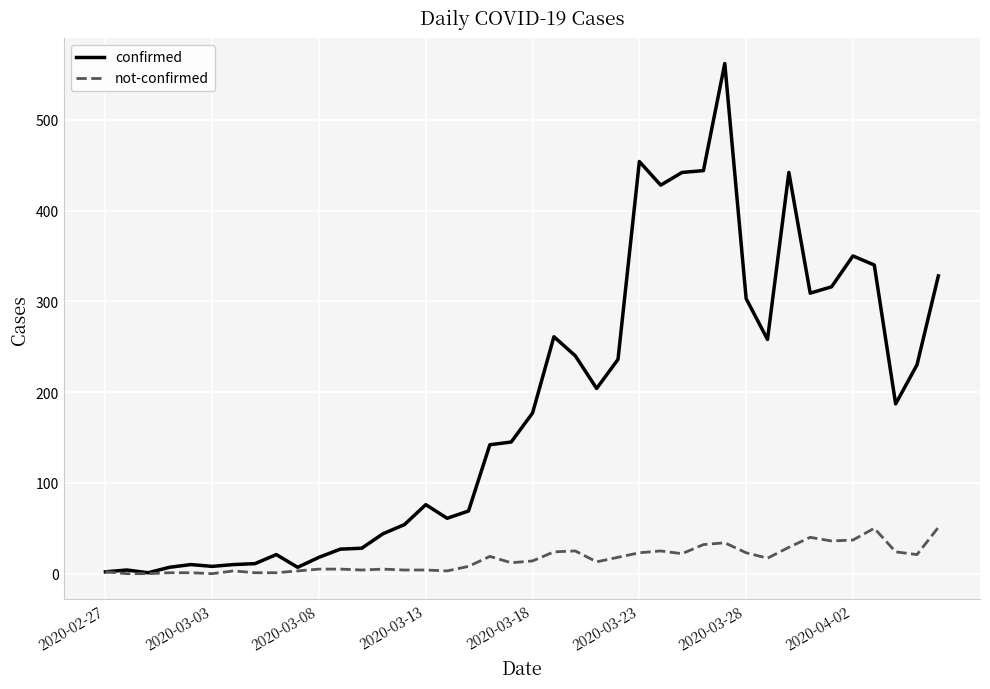

Which series has the largest range (max minus min)?

confirmed